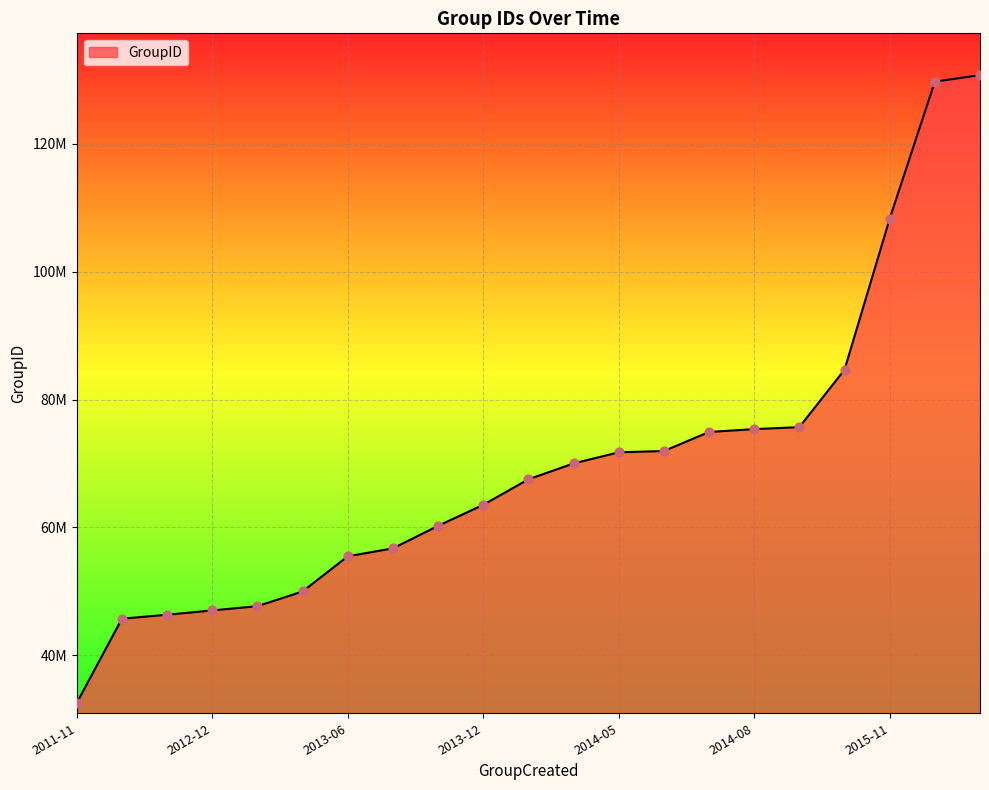

Does the chart have visible grid lines?

Yes